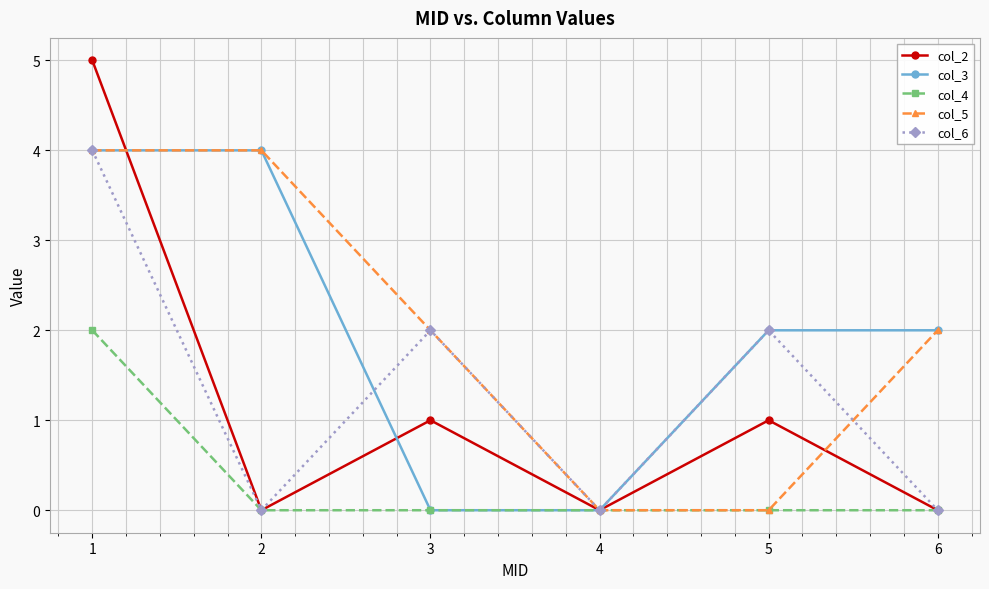

At how many categories does at least one series exceed 1?

5